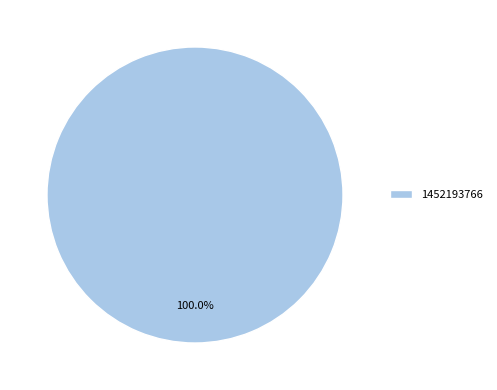

Does 1452193766 represent more than half of the total?

Yes